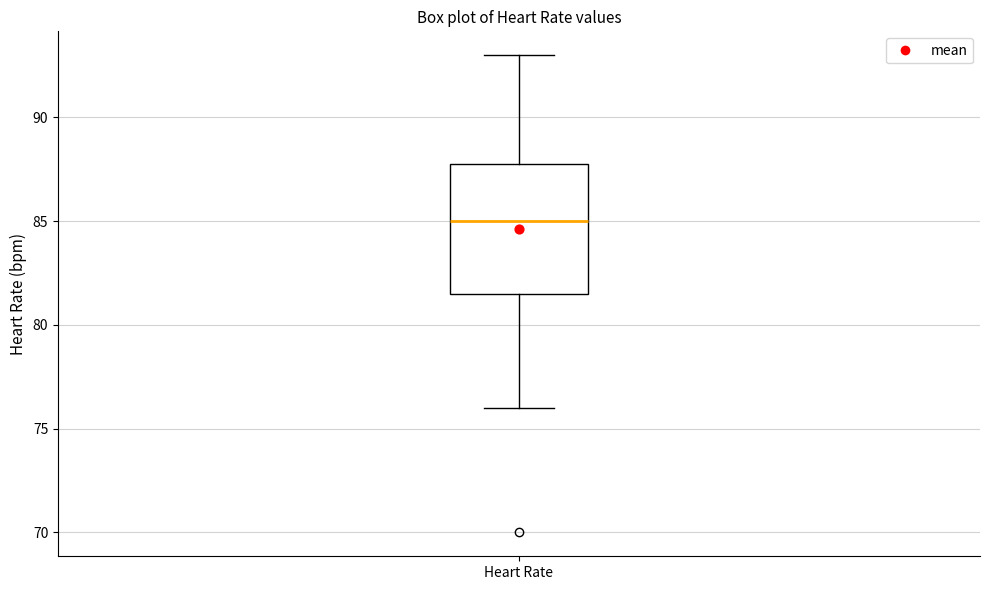

Read this box plot against the y-axis: the position of the median line, the range covered by the box, and the ends of both whiskers. The values are not printed on the chart, so give them approximately, as read against the axis.

median 85.0, box 81.5 to 88.0, whiskers 76.0 to 93.0